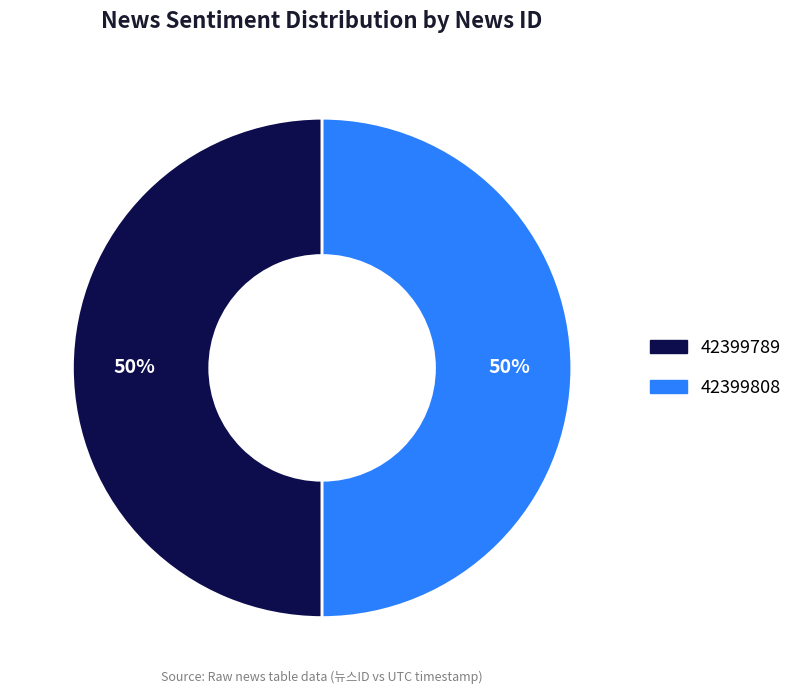

Do 42399789 and 42399808 together represent more than half of the pie?

Yes